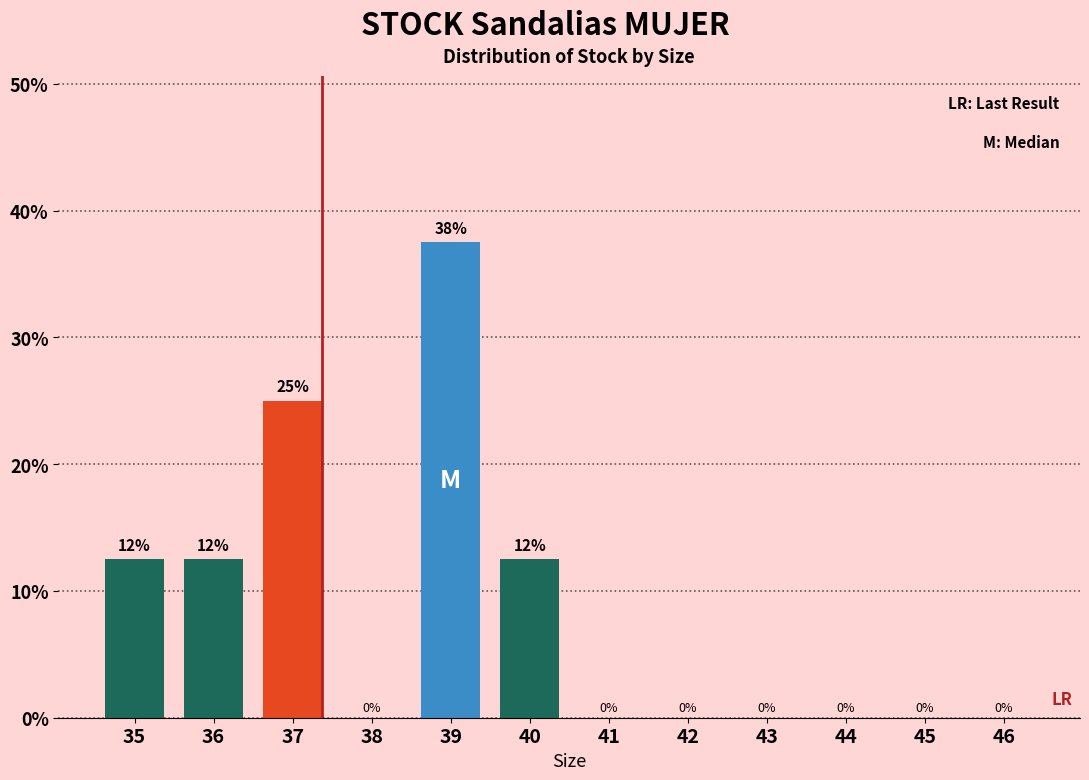

What is the change in value from 37 to 43?

-25.0